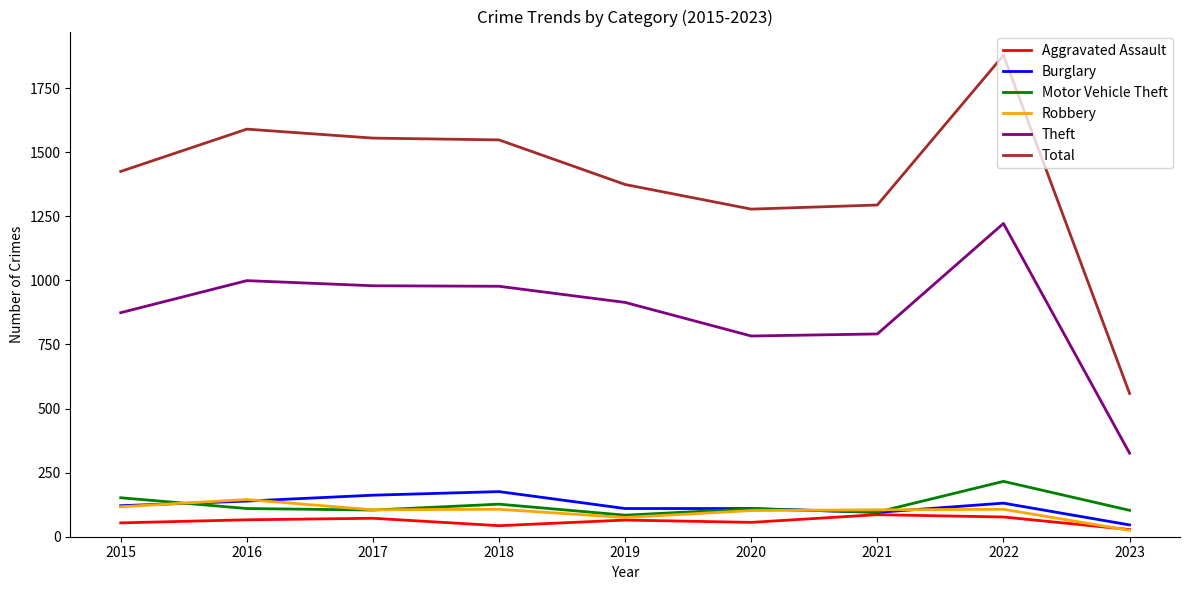

What value does the Theft series have at 2016?

999